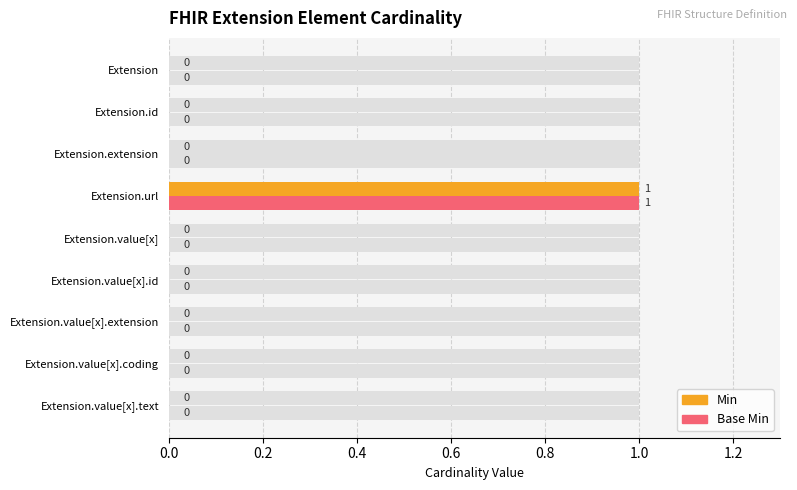

How many values in Min are above zero?

1